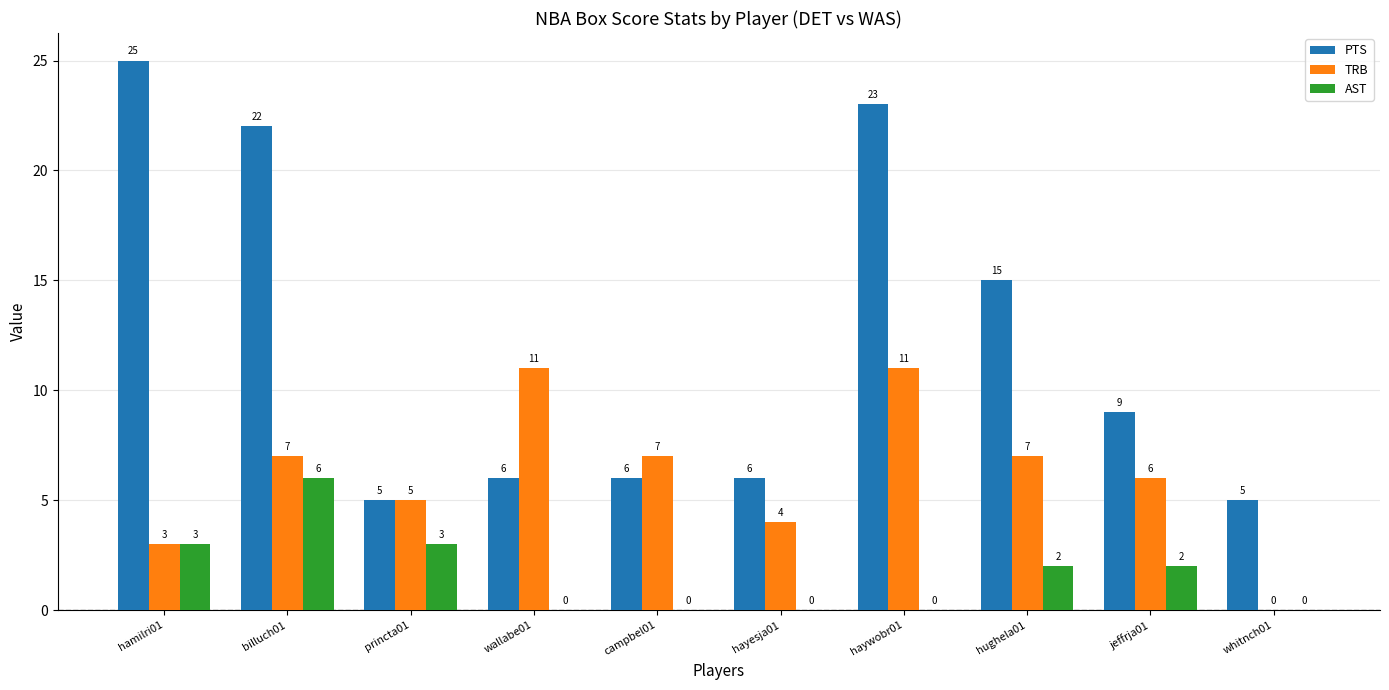

Which label corresponds to the largest value in the chart?

hamilri01